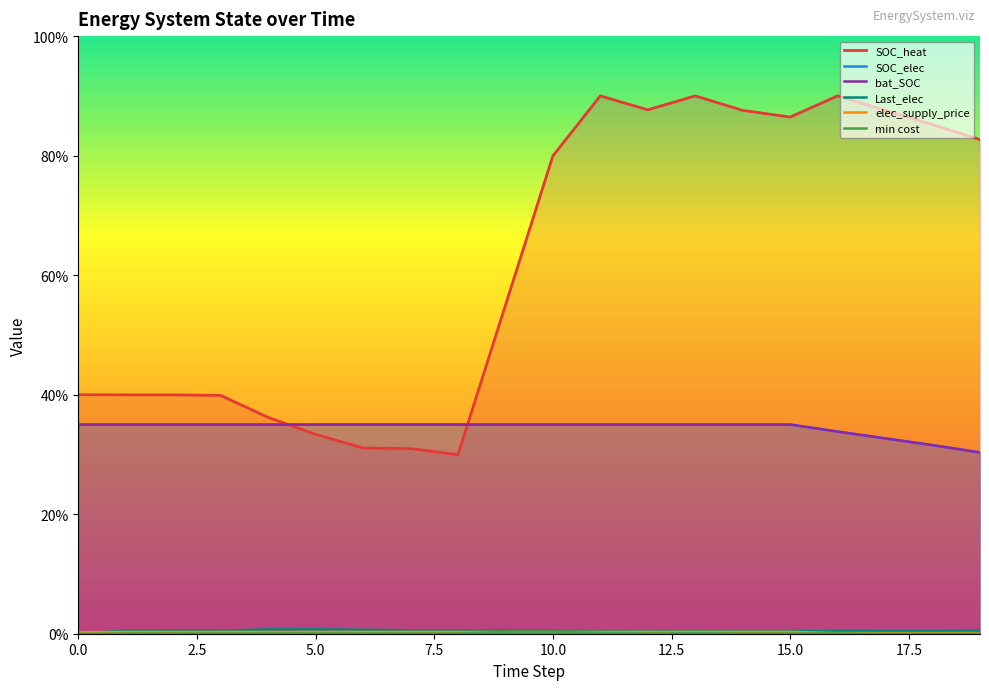

What is the label of the 1st point from the right?

19